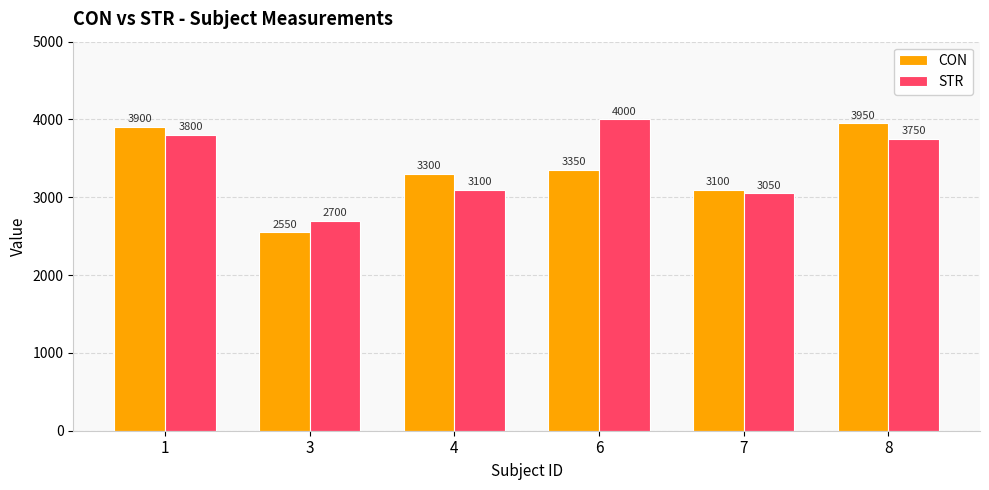

What is the spread (max minus min) of values at 6?

650